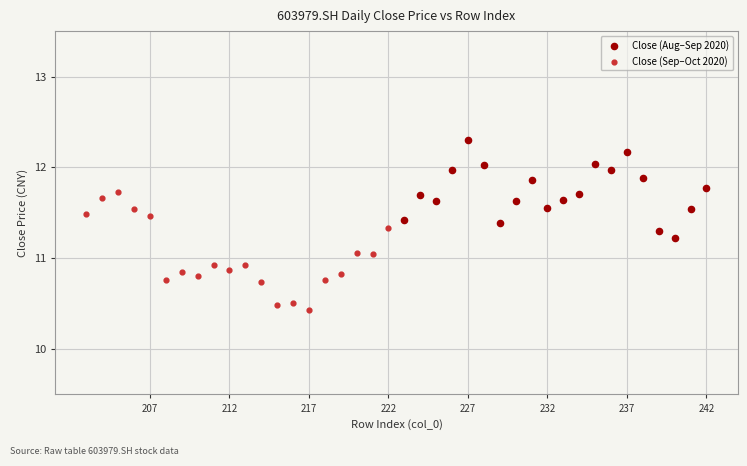

What are all the series names shown in the legend?

Close (Aug–Sep 2020), Close (Sep–Oct 2020)